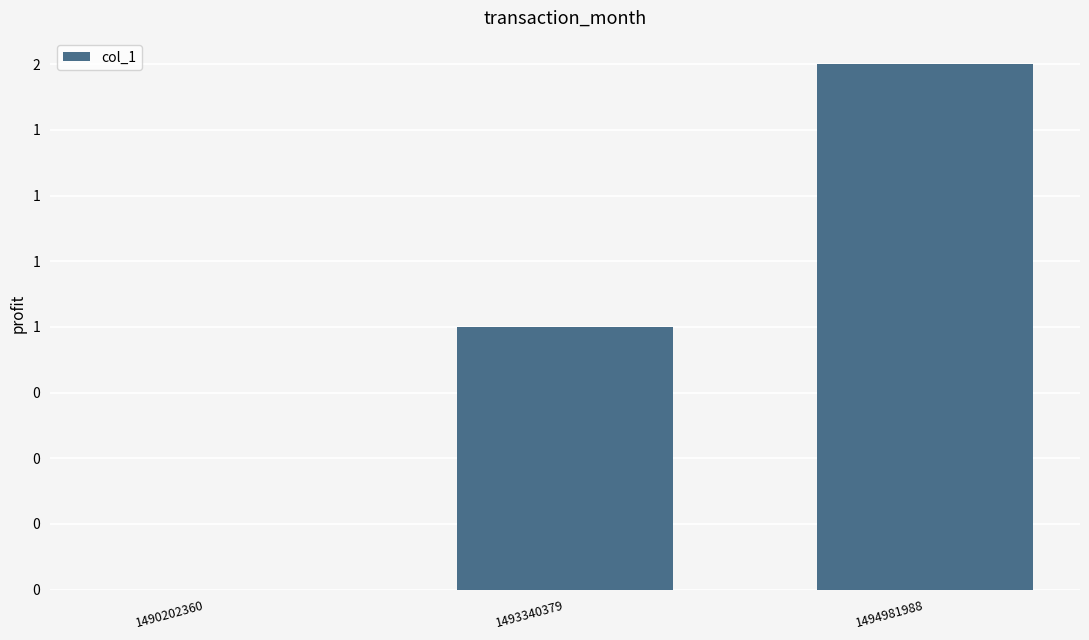

Are the bars horizontal?

No